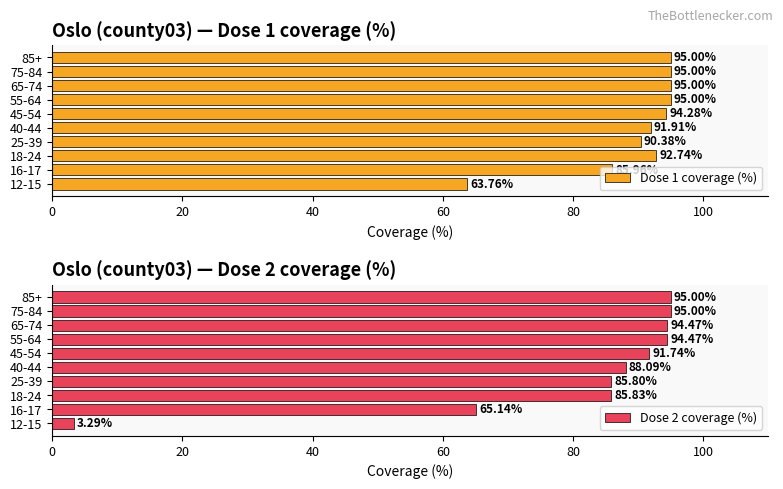

At which label is Dose 1 coverage (%) closest to 79?

16-17